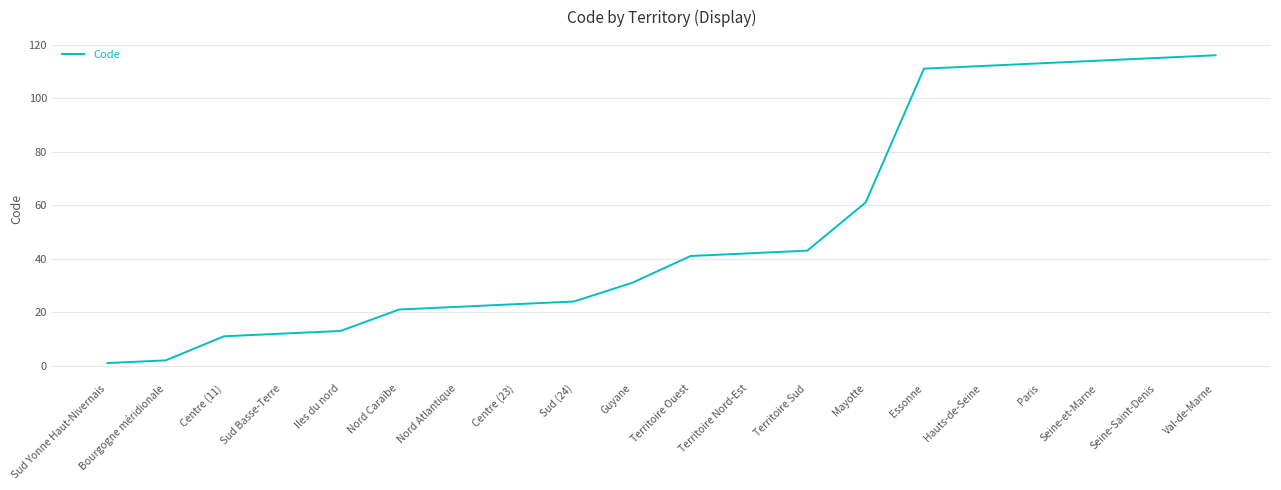

What is the maximum value shown in the chart?

116